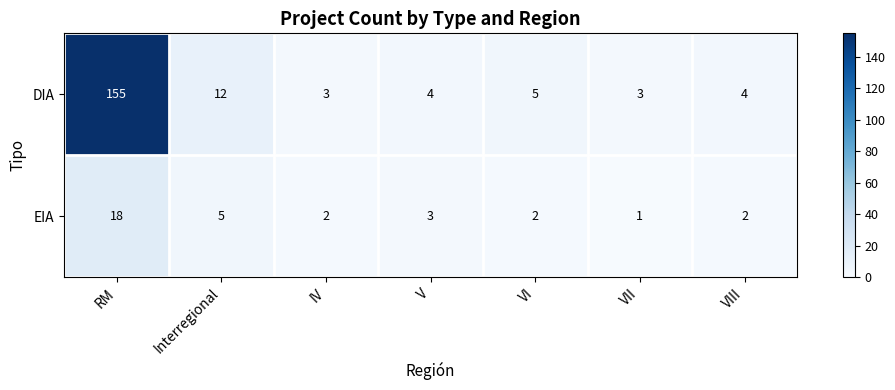

Count the number of data series in this chart.

2